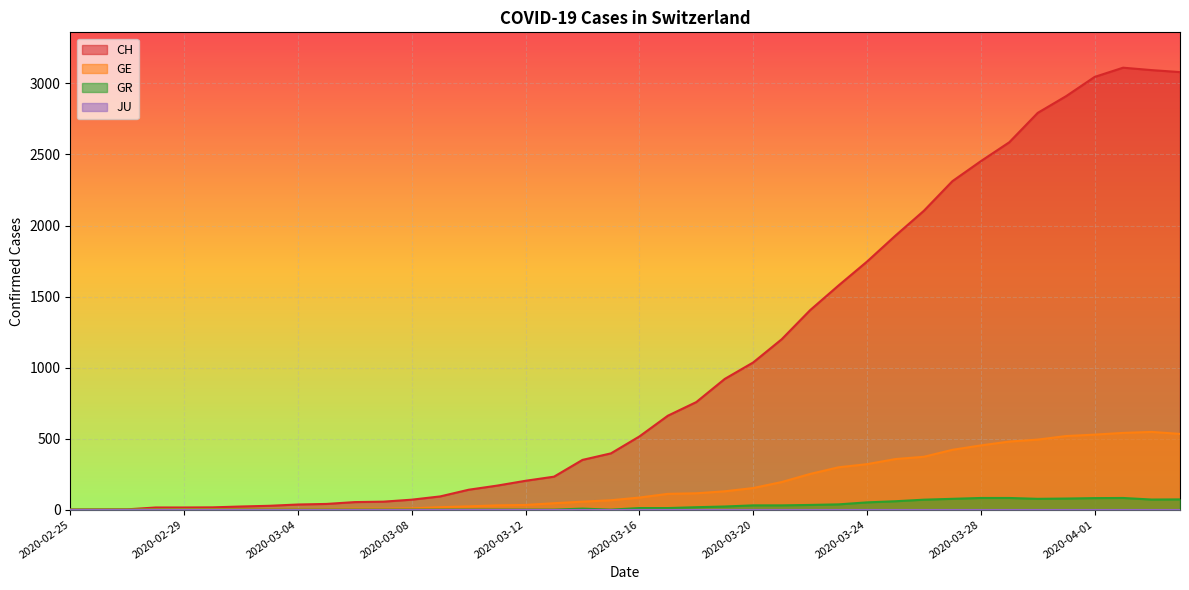

Does the chart display data point markers on the line(s)?

No